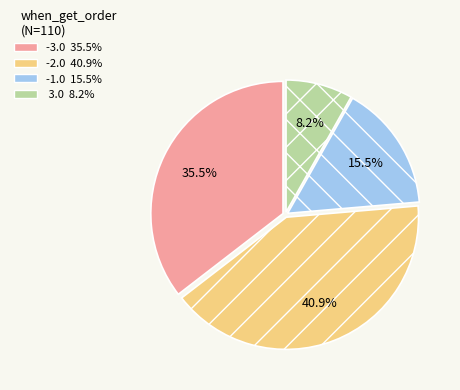

True or false: -2.0 accounts for 36% of the total.

False